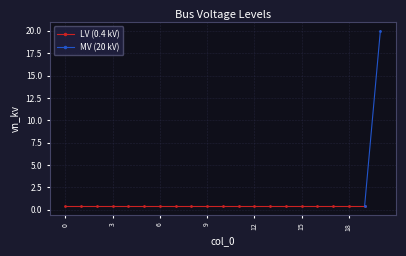

The chart shows a value of 0.4 at 4. True or false?

True